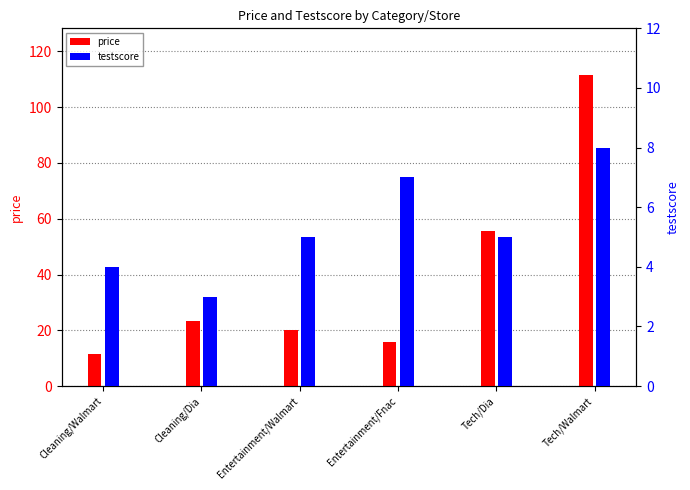

The testscore series shows 2.1 at Tech/Dia. True or false?

False